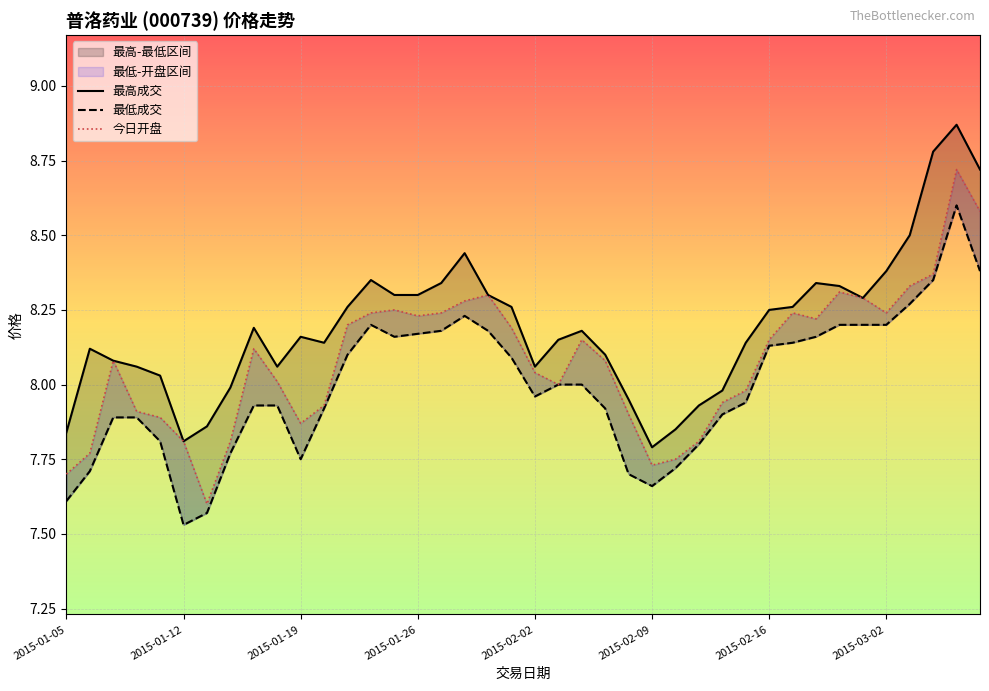

True or false: 今日开盘 and 最高成交 intersect in this chart.

False